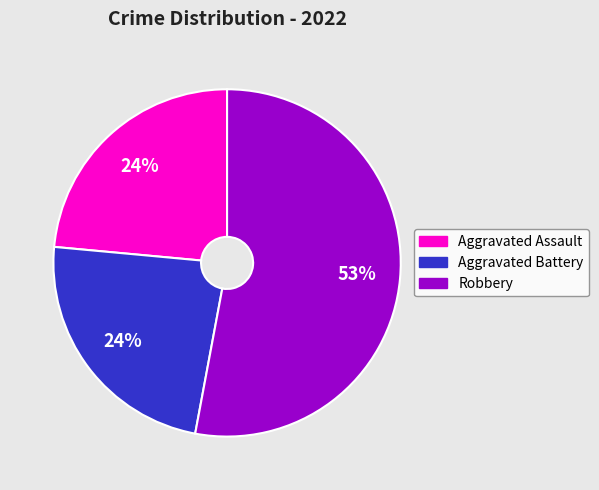

Count the number of slices in the pie.

3